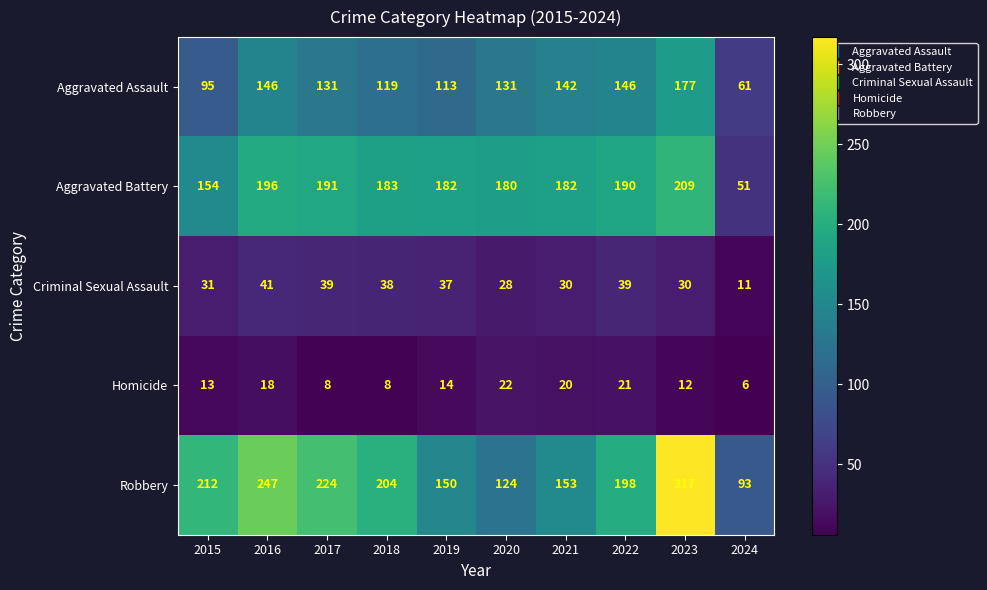

The value of Robbery at 2016 is 247. True or false?

True